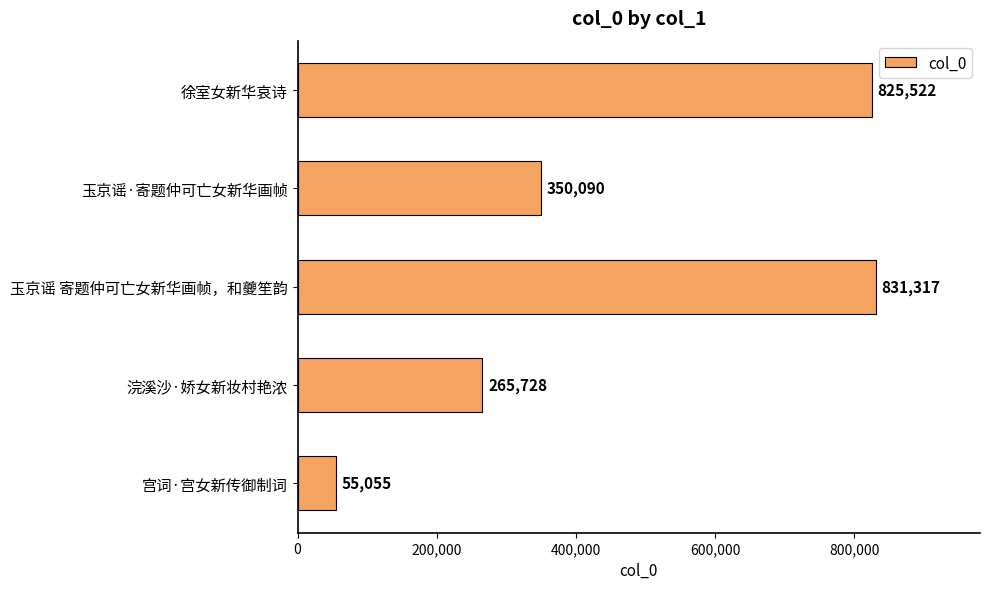

What is the label of the 4th bar from the top?

浣溪沙·娇女新妆村艳浓